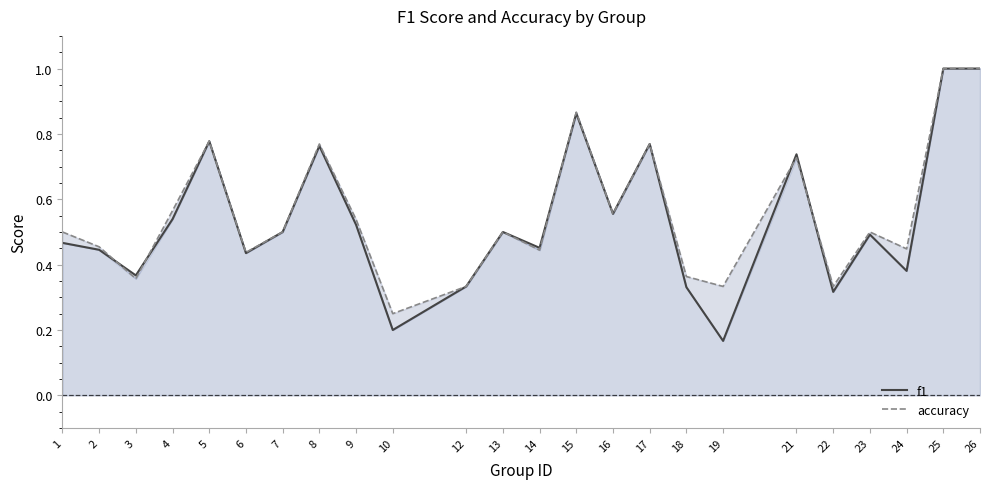

Which category has the highest value across all series?

25